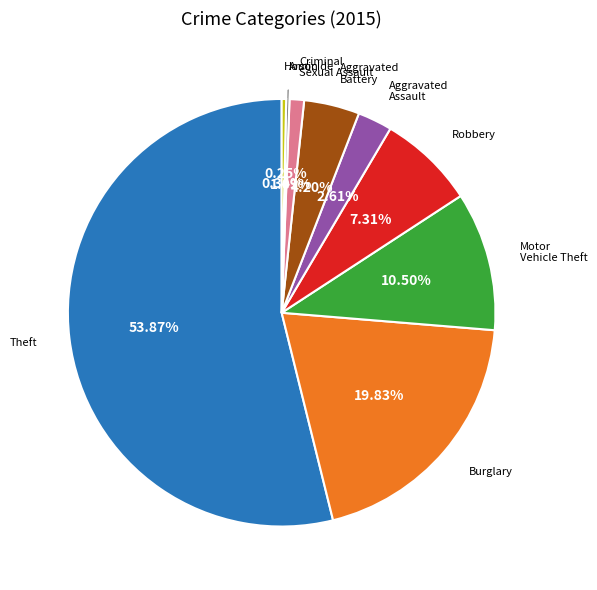

Between Robbery and Burglary, which is larger?

Burglary